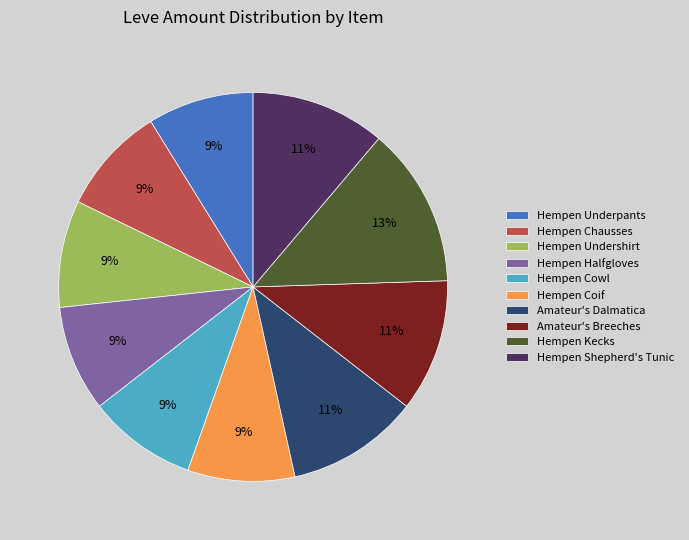

Is it true that Amateur's Breeches is 11% of the pie?

True